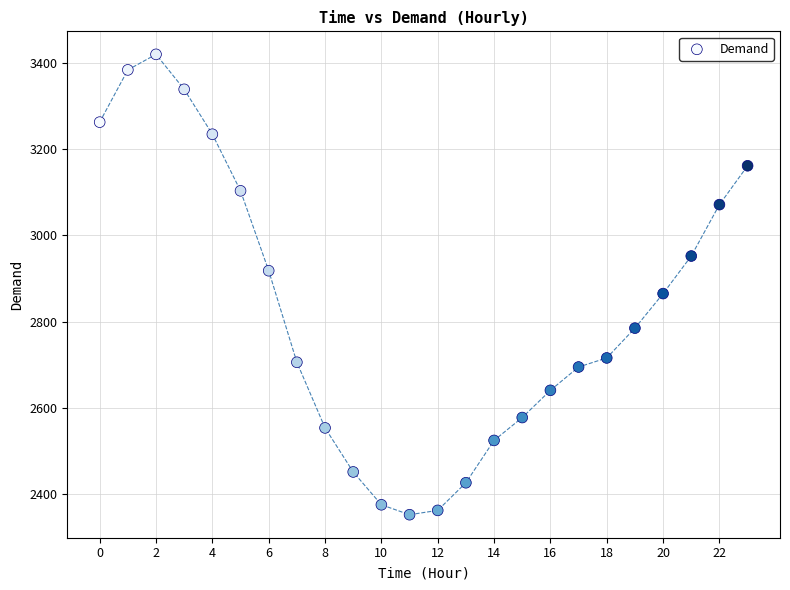

What is the range of Y values (max minus min)?

1066